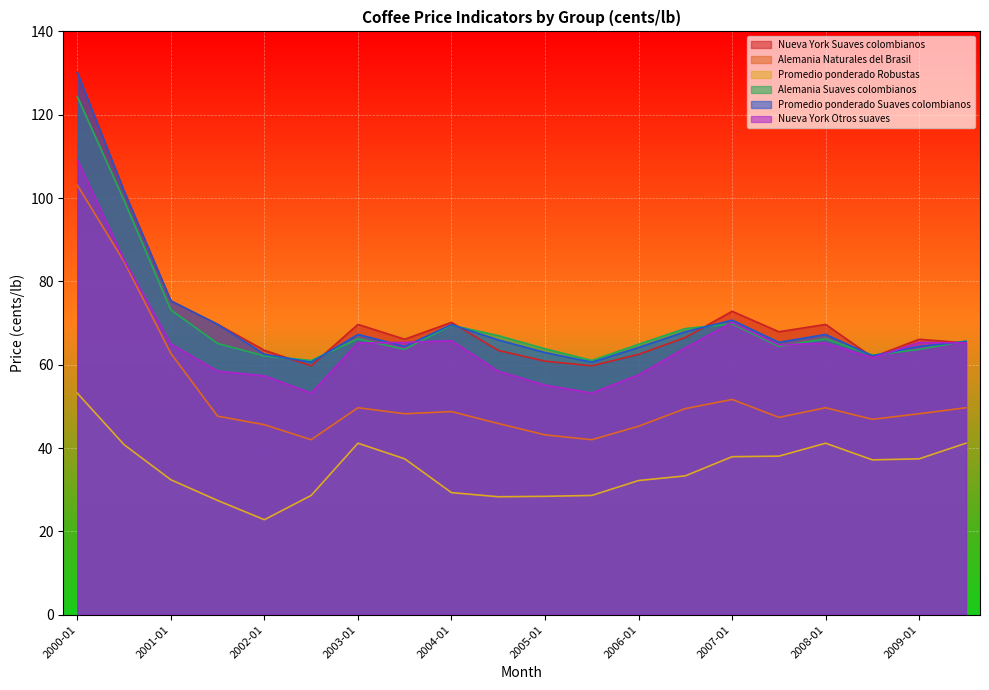

What is the sum of the Alemania Suaves colombianos values at 2002-07 and 2005-07?

122.0